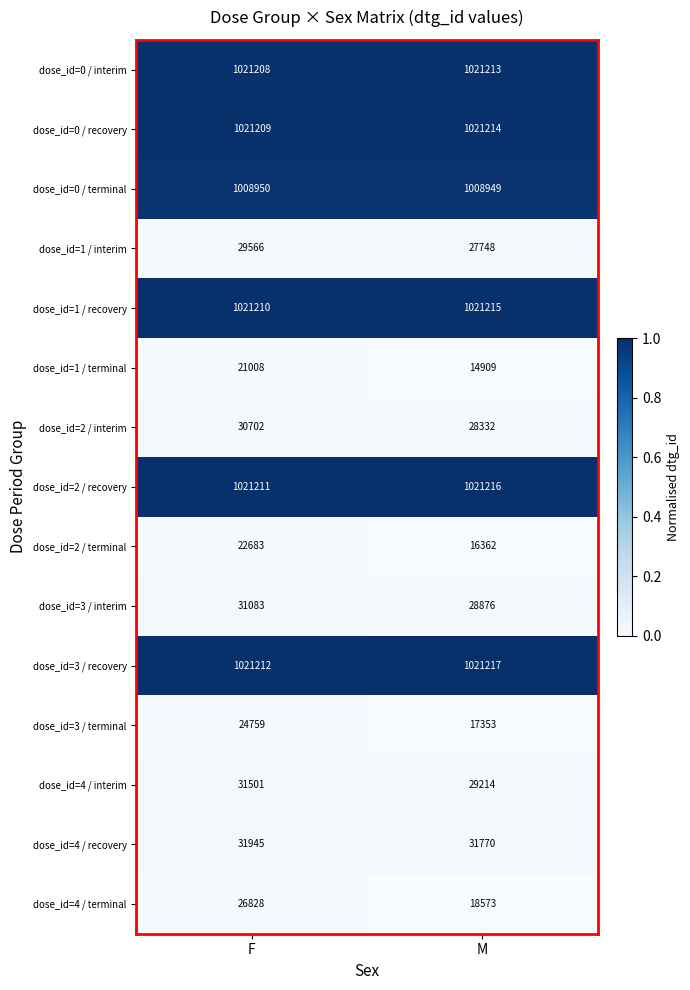

Which series has the largest range (max minus min)?

dose_id=4 / terminal